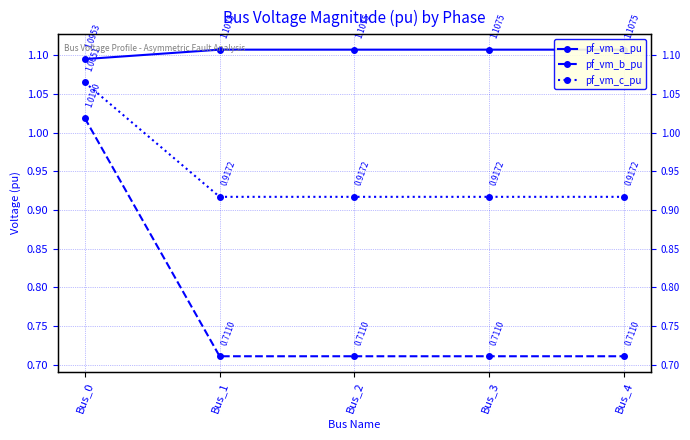

What is the value of the pf_vm_c_pu point at the 1st from the left?

1.1